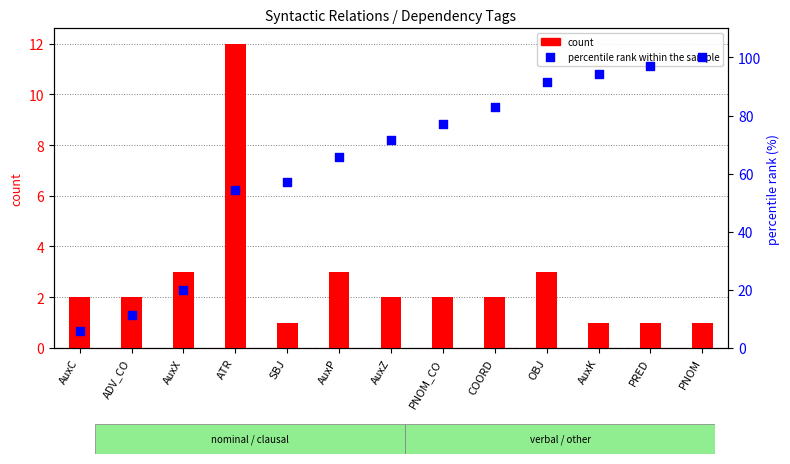

Which series reaches the maximum Y coordinate?

percentile rank within the sample